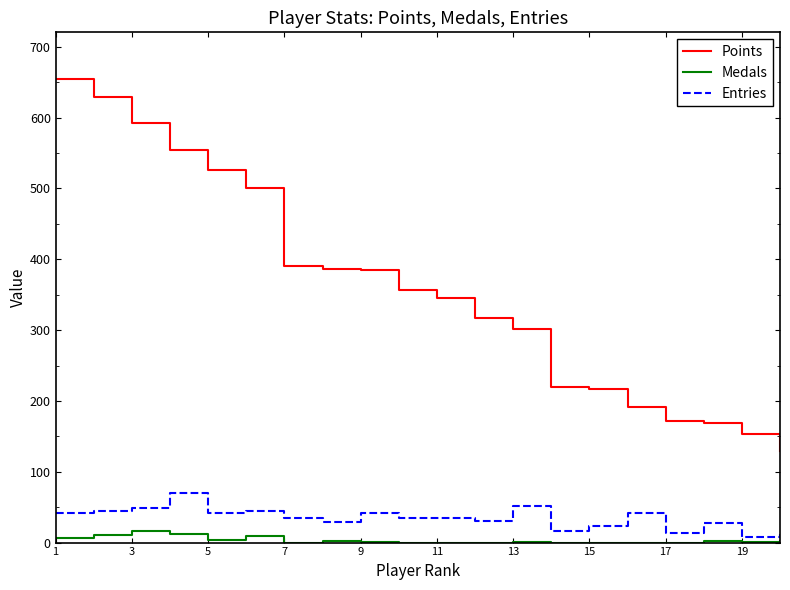

What is the greatest value displayed?

655